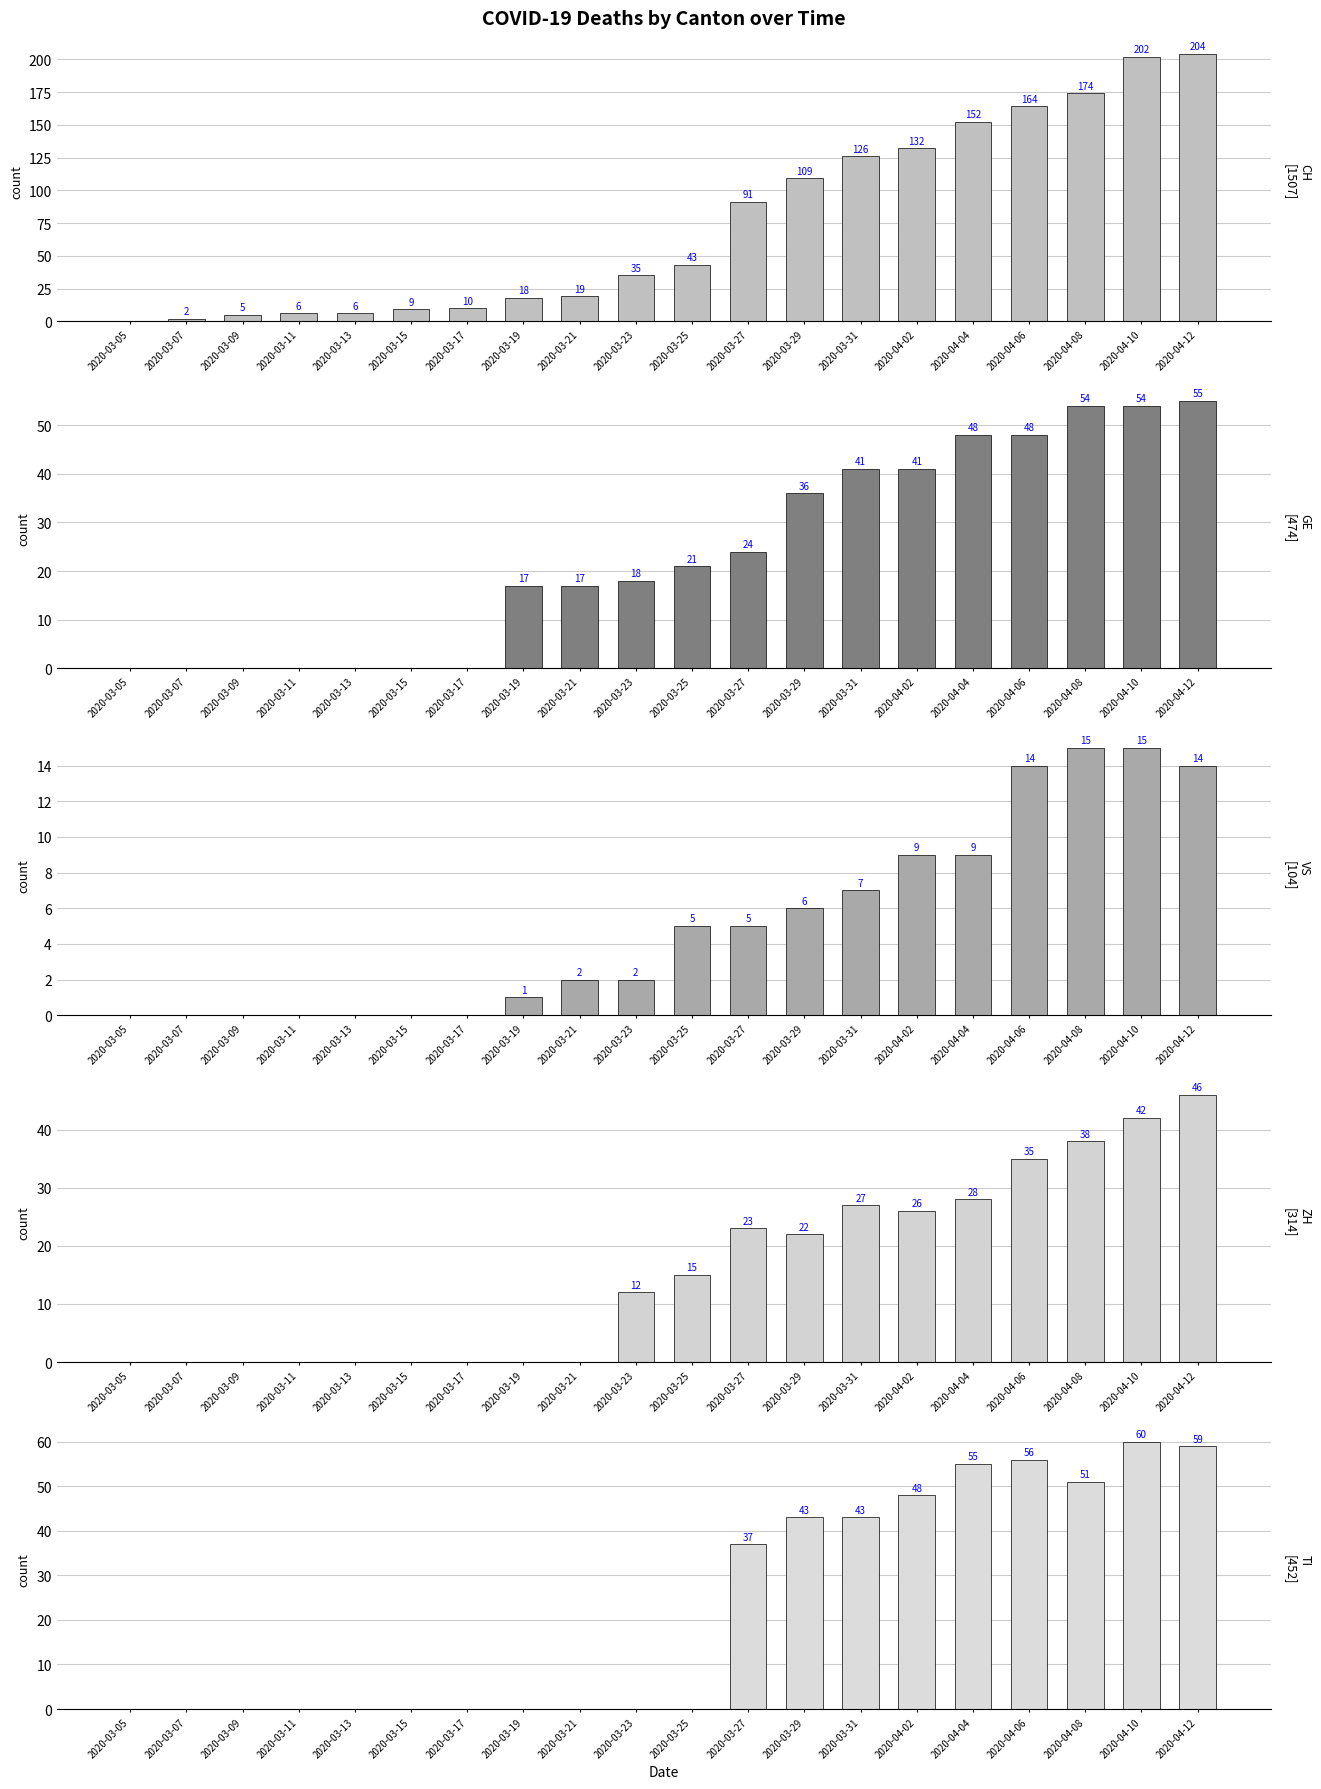

What is the label of the 15th bar from the right?

2020-03-15